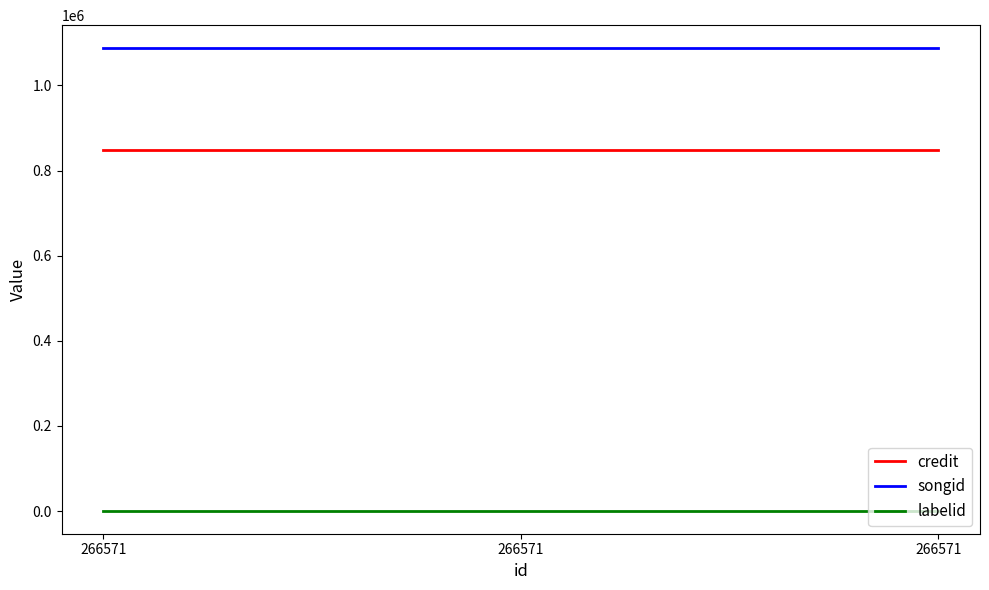

Reading right to left, extract all data points from this chart.

credit: 848125	848125	848125
songid: 1087117	1087117	1087117
labelid: 1258	1258	1258